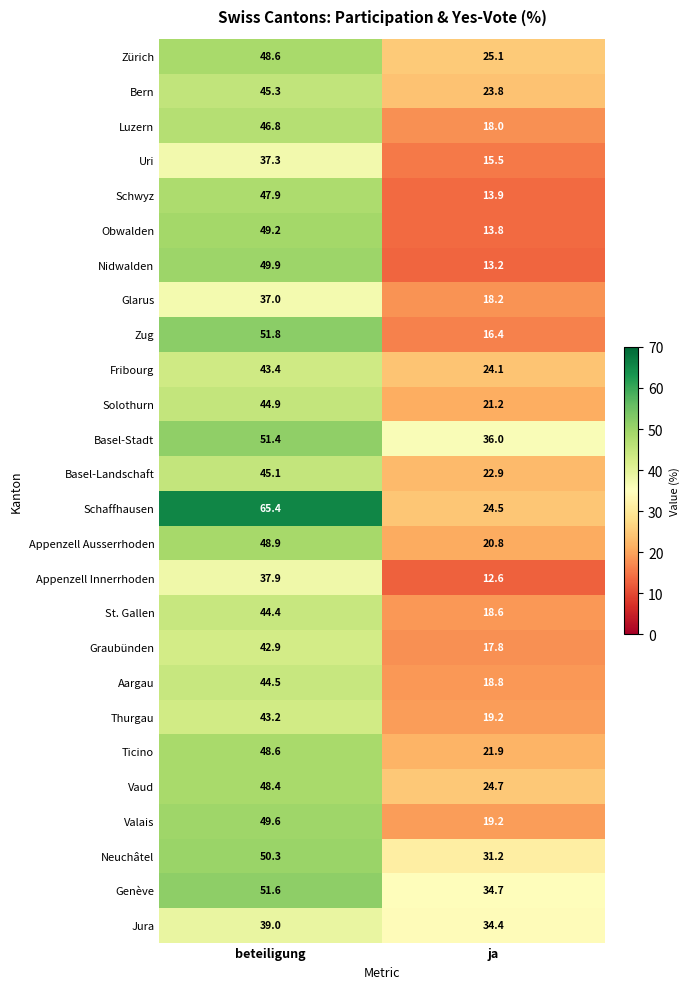

The value of Jura at ja is 21.8. True or false?

False